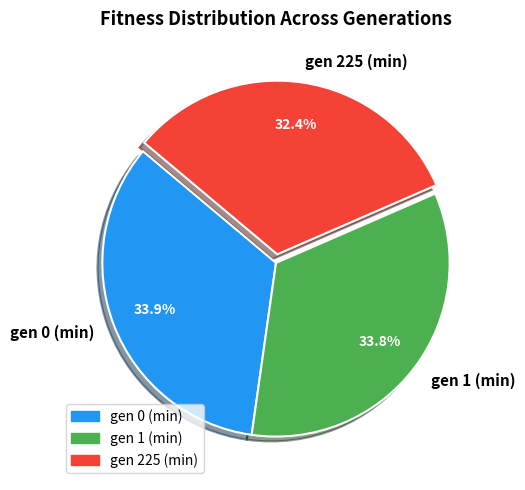

What is the total percentage of gen 225 (min) and gen 0 (min)?

66.2%